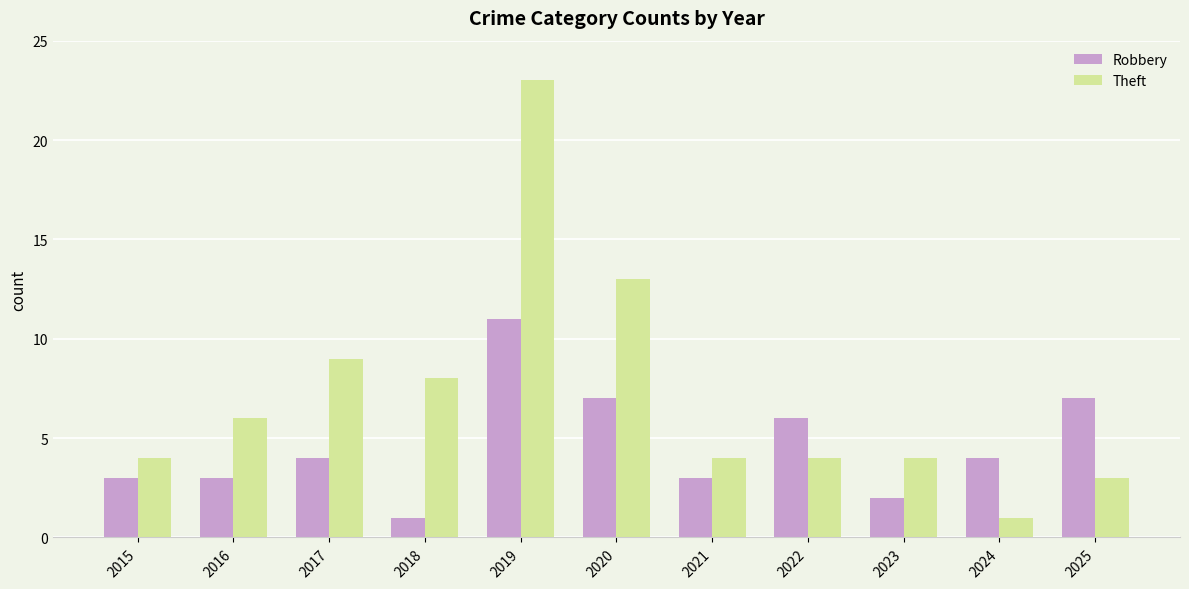

Which series has the largest range (max minus min)?

Theft